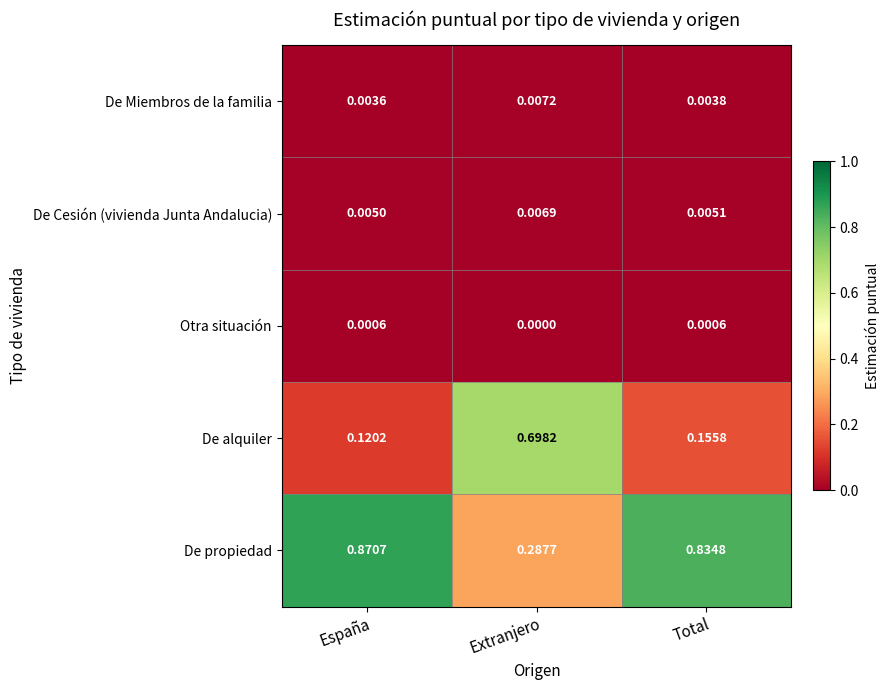

List the series in order of their peak value, lowest first.

Otra situación, De Cesión (vivienda Junta Andalucia), De Miembros de la familia, De alquiler, De propiedad